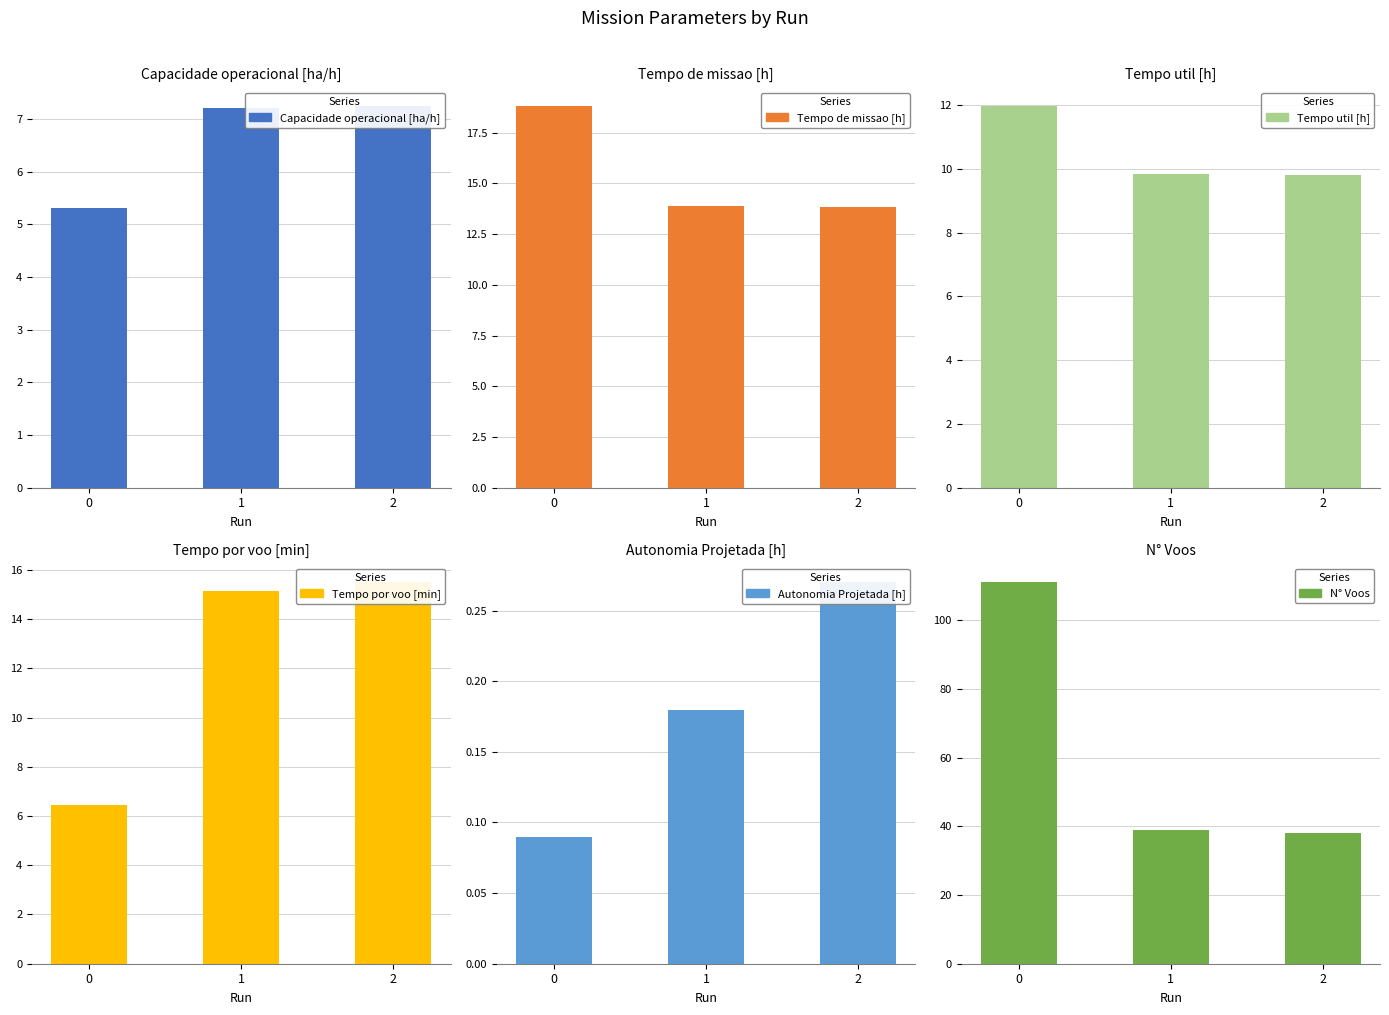

Where does the Capacidade operacional [ha/h] series first go above 7?

1